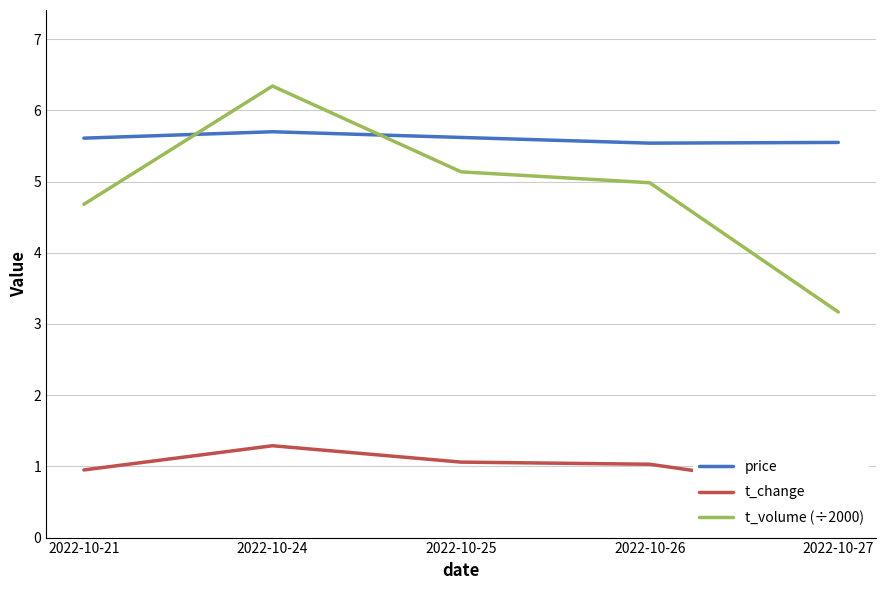

Rank the series at 2022-10-25 from highest to lowest value.

price, t_volume (÷2000), t_change